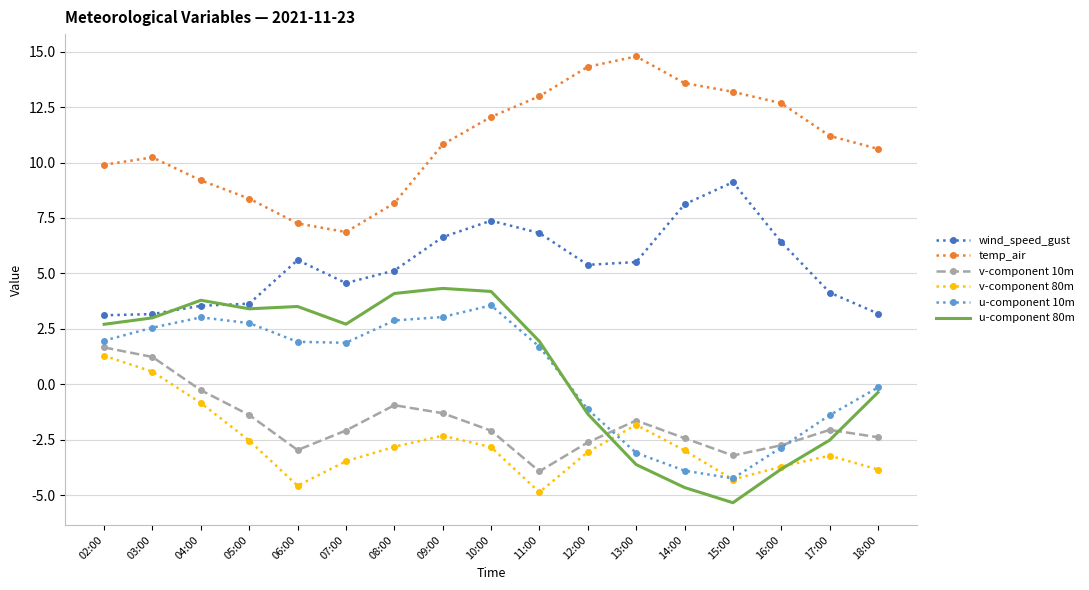

Which series has the widest spread of values?

u-component 80m